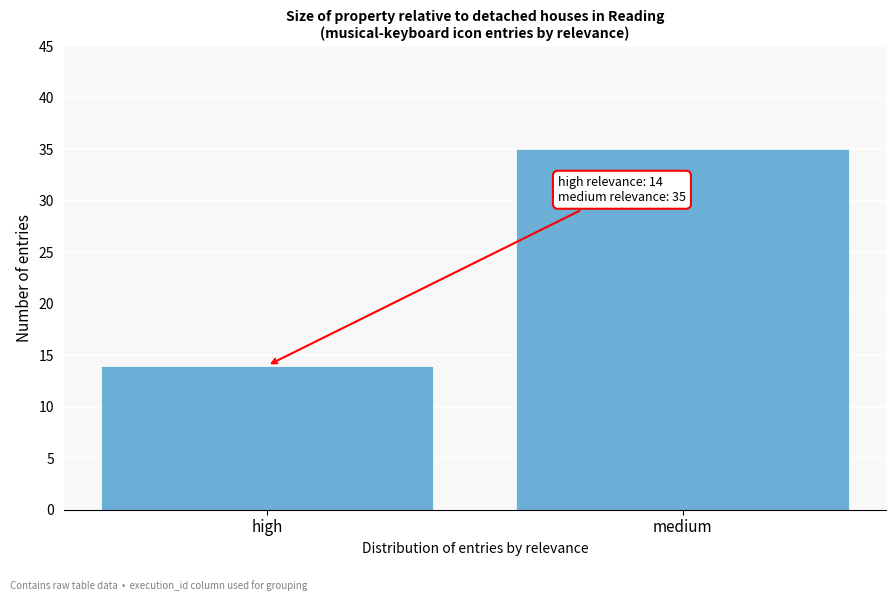

Reading right to left, list all the values displayed in this chart.

medium=35	high=14